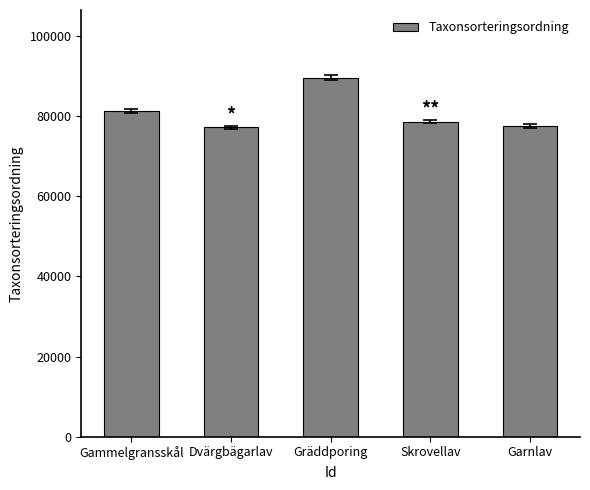

The value at Gräddporing is 51948. True or false?

False